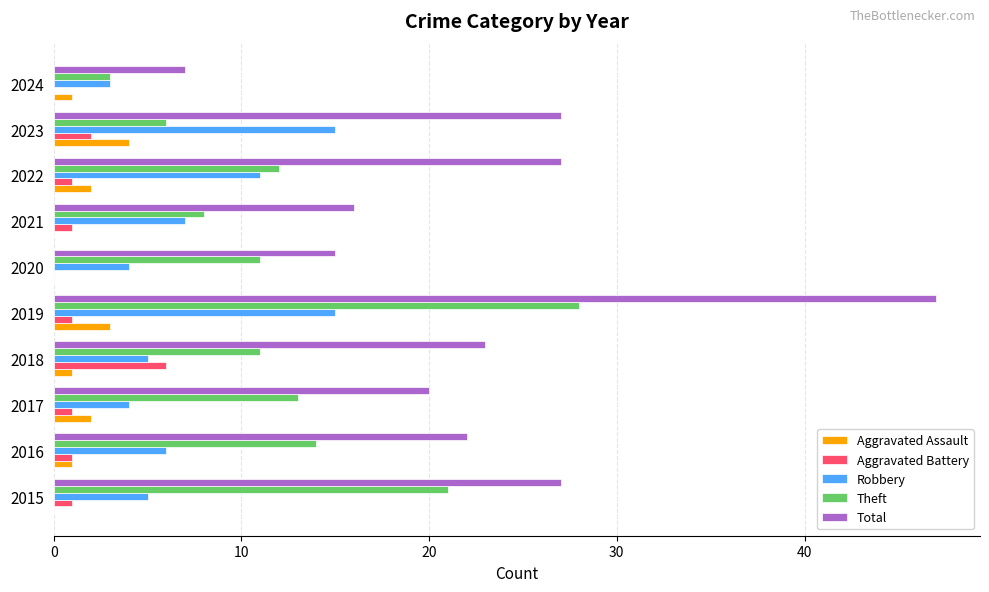

At which label is Aggravated Battery closest to 3?

2023